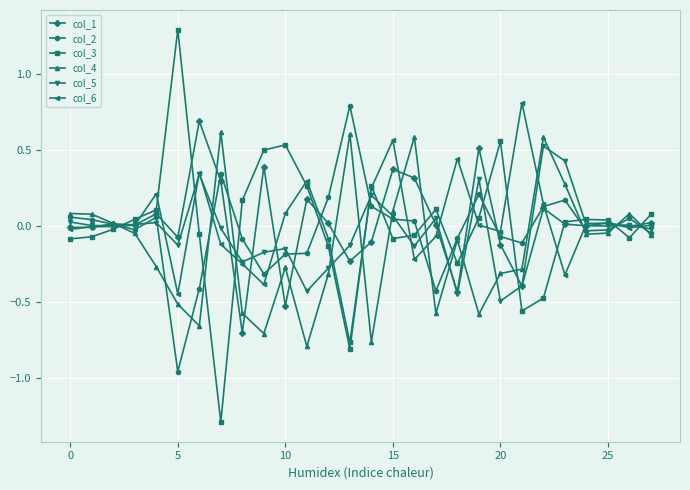

What is the greatest value displayed?

1.3